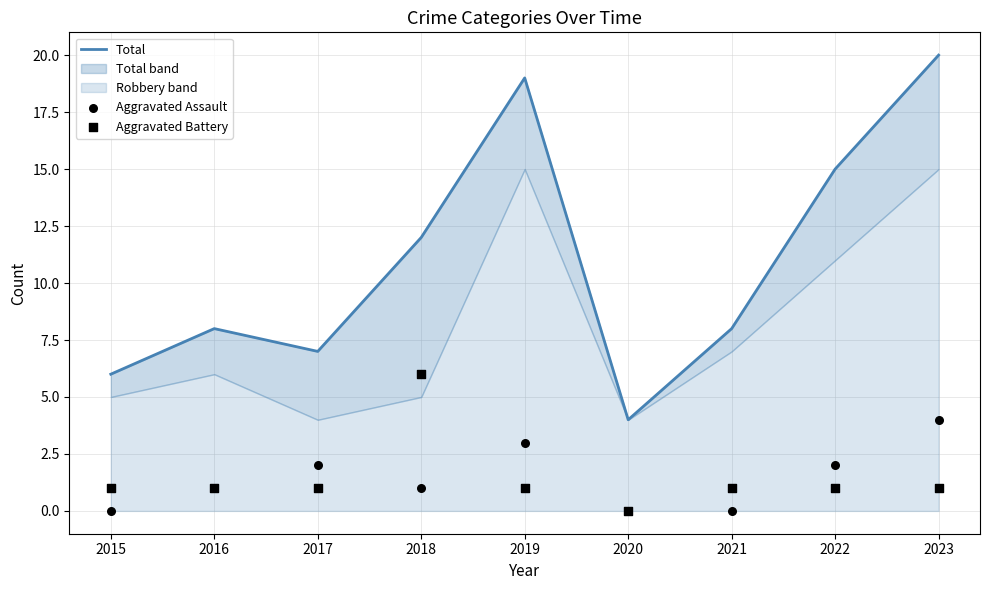

At how many categories does at least one series exceed 1?

9